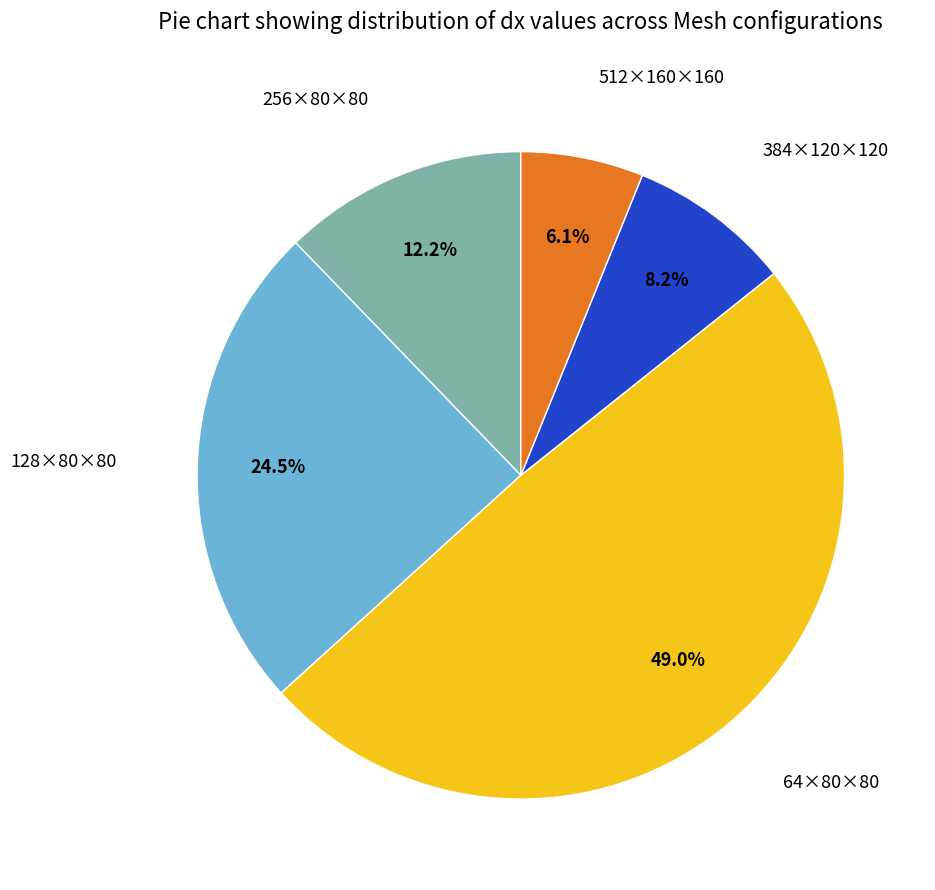

What is the smallest slice in the pie chart?

512×160×160